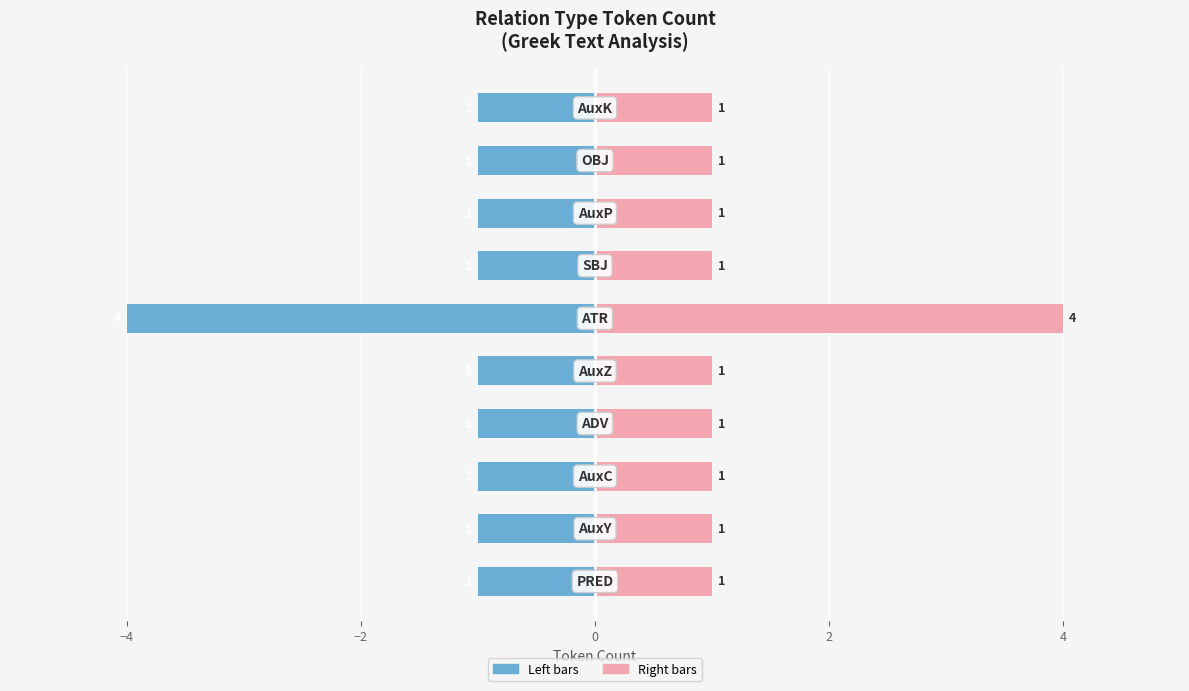

What is the highest value of the Count series?

4